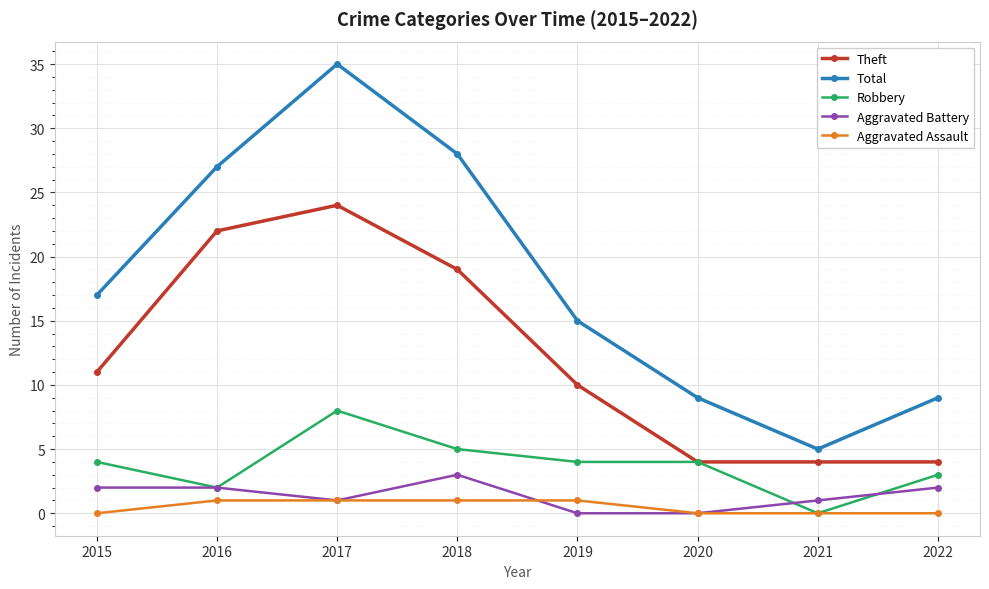

What is the maximum value for Total?

35